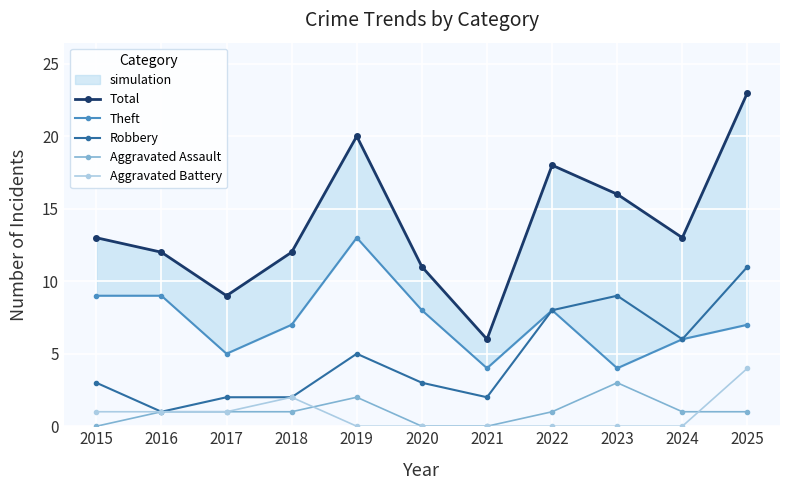

In Robbery, how many points are lower than both neighbors (excluding endpoints)?

3